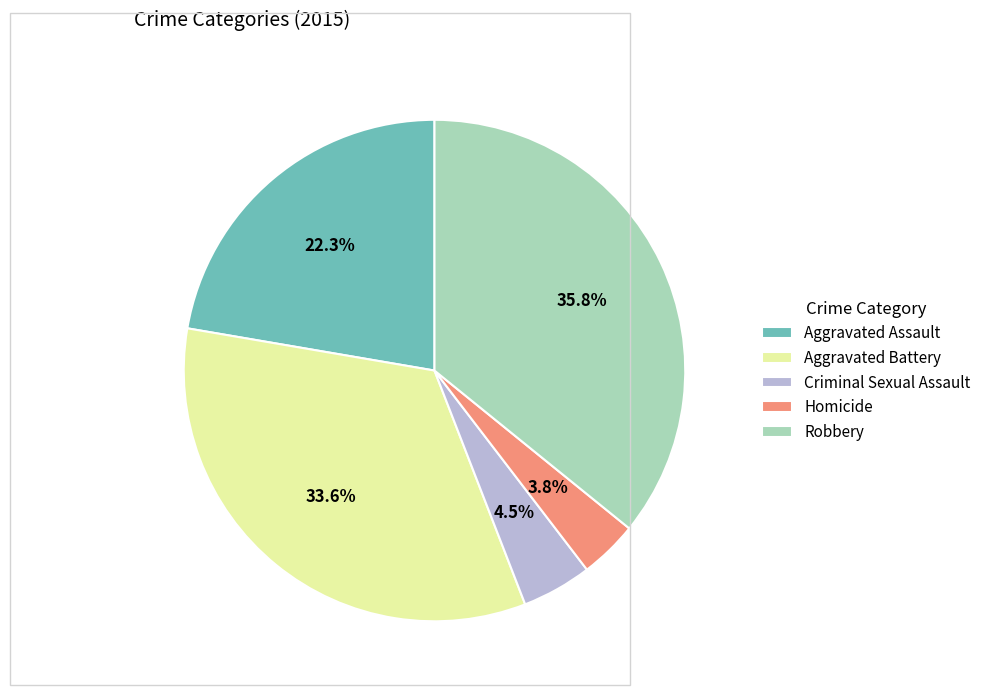

To the nearest percent, what is the difference between the Criminal Sexual Assault and Aggravated Battery slice percentages?

29%